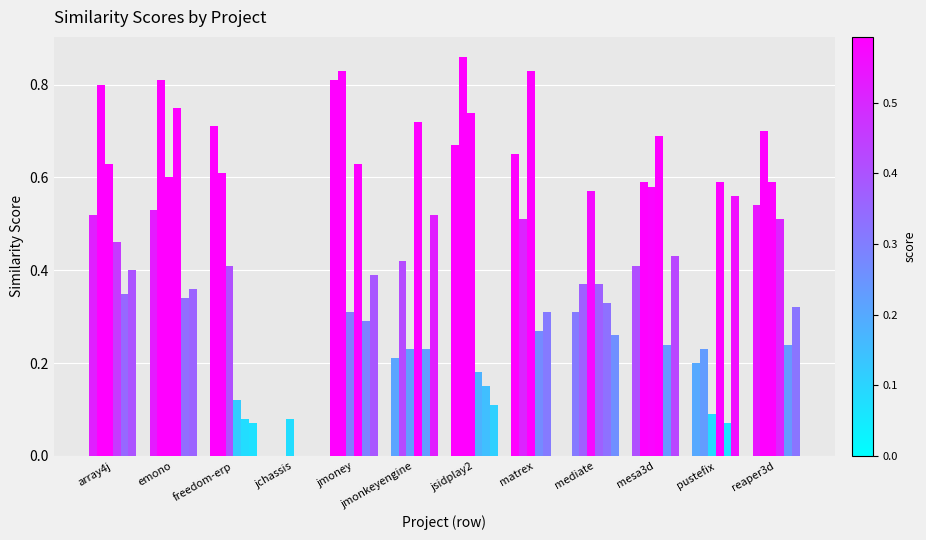

Reading right to left, extract all data points from this chart.

jmoney.csv: reaper3d=0.5	pustefix=0.2	mesa3d=0.4	mediate=0.3	matrex=0.7	jsidplay2=0.7	jmonkeyengine=0.2	jmoney=0.8	jchassis=0.0	freedom-erp=0.7	emono=0.5	array4j=0.5
jsidplay2.csv: reaper3d=0.7	pustefix=0.2	mesa3d=0.6	mediate=0.4	matrex=0.5	jsidplay2=0.9	jmonkeyengine=0.4	jmoney=0.8	jchassis=0.0	freedom-erp=0.6	emono=0.8	array4j=0.8
matrex.csv: reaper3d=0.6	pustefix=0.1	mesa3d=0.6	mediate=0.6	matrex=0.8	jsidplay2=0.7	jmonkeyengine=0.2	jmoney=0.3	jchassis=0.1	freedom-erp=0.4	emono=0.6	array4j=0.6
emono.csv: reaper3d=0.5	pustefix=0.6	mesa3d=0.7	mediate=0.4	matrex=0.3	jsidplay2=0.2	jmonkeyengine=0.7	jmoney=0.6	jchassis=0.0	freedom-erp=0.1	emono=0.8	array4j=0.5
array4j.csv: reaper3d=0.2	pustefix=0.1	mesa3d=0.2	mediate=0.3	matrex=0.3	jsidplay2=0.1	jmonkeyengine=0.2	jmoney=0.3	jchassis=0.0	freedom-erp=0.1	emono=0.3	array4j=0.3
pustefix.csv: reaper3d=0.3	pustefix=0.6	mesa3d=0.4	mediate=0.3	matrex=0.0	jsidplay2=0.1	jmonkeyengine=0.5	jmoney=0.4	jchassis=0.0	freedom-erp=0.1	emono=0.4	array4j=0.4